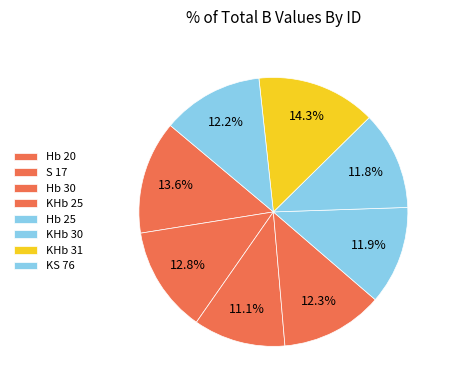

Is there a majority slice in this chart?

No